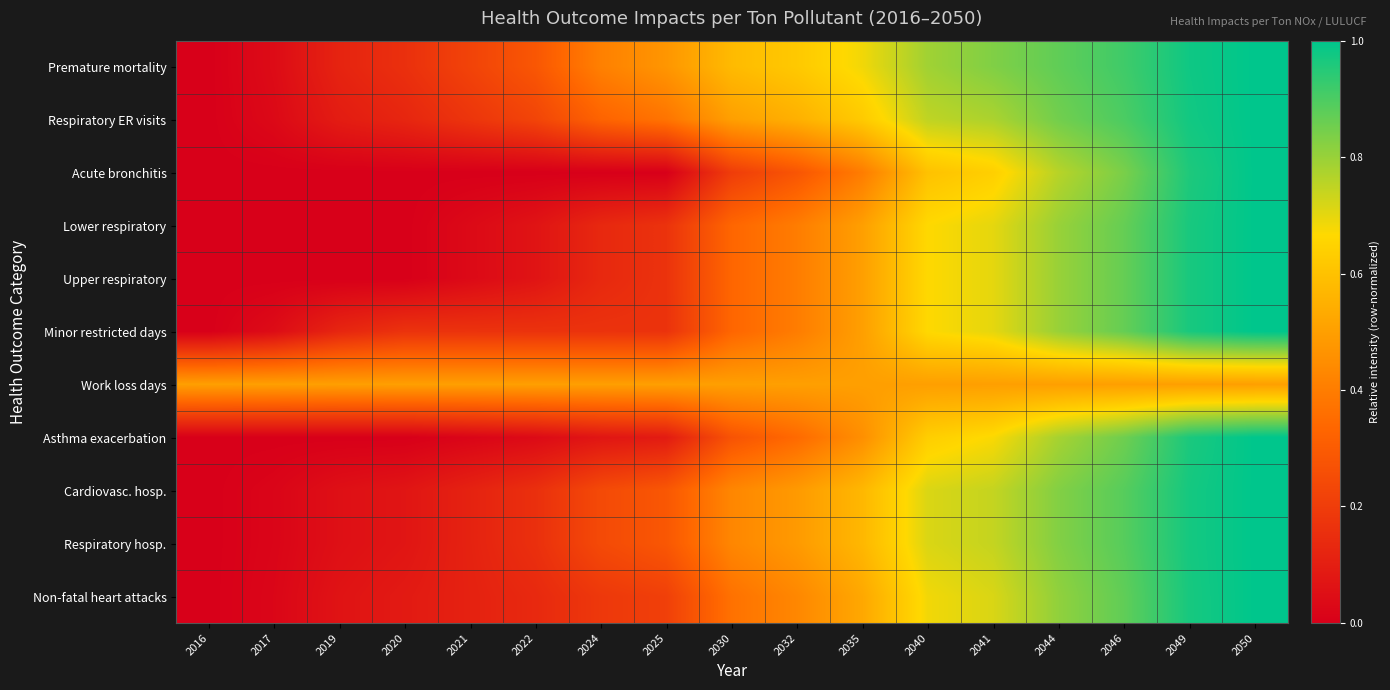

What is the total value across all series at 2041?

7.7